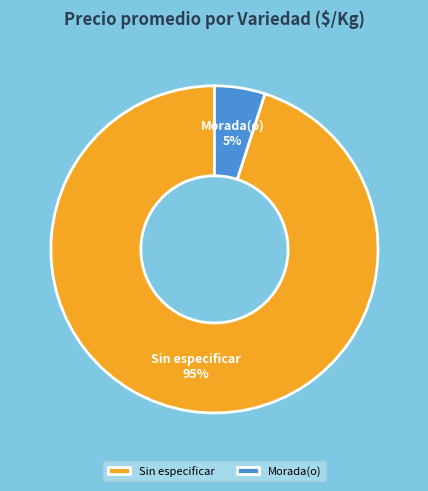

To the nearest percent, what is the average slice percentage?

50%